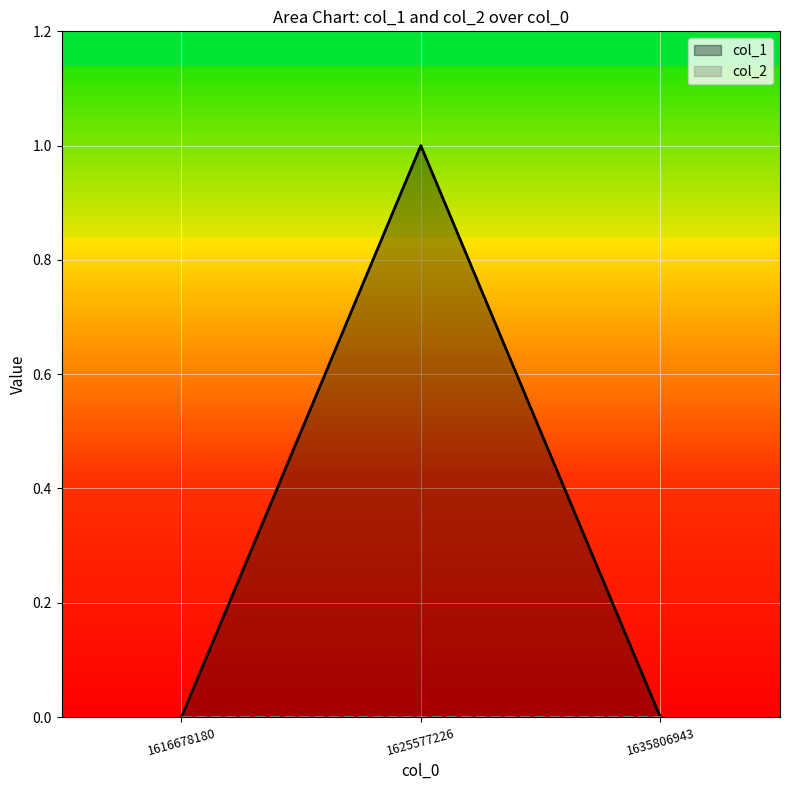

Does the chart display data point markers on the line(s)?

No